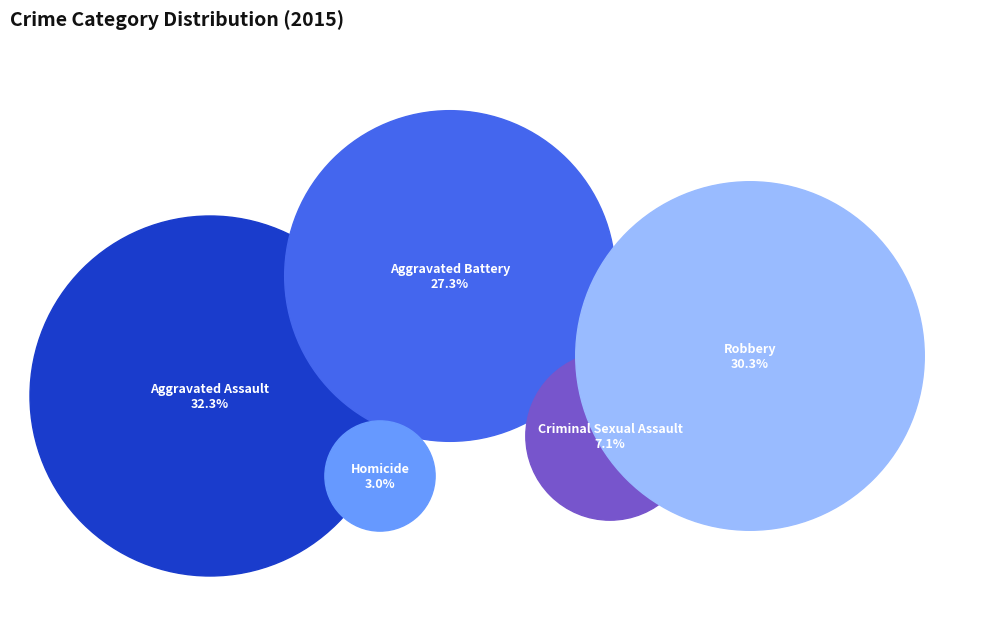

Which slice is the largest?

Aggravated Assault